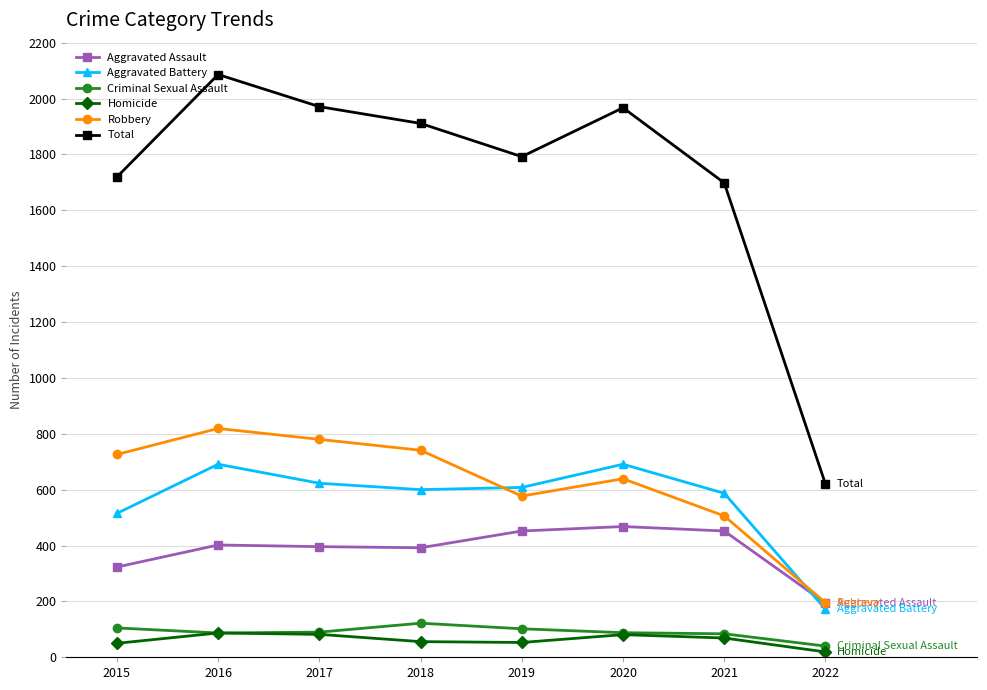

What is the spread (max minus min) of values at 2022?

601